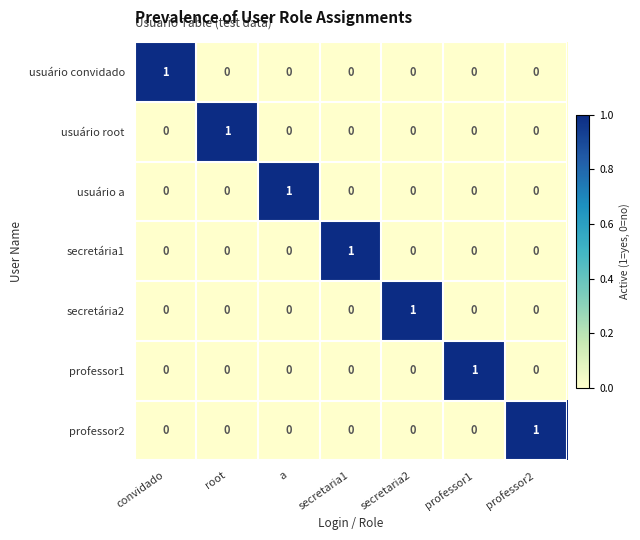

Count the secretária2 values in the range 0 to 1.

7